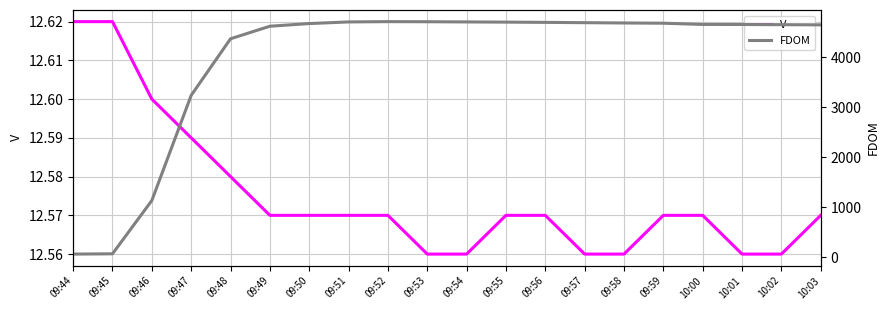

What is the minimum value shown in the chart?

12.6